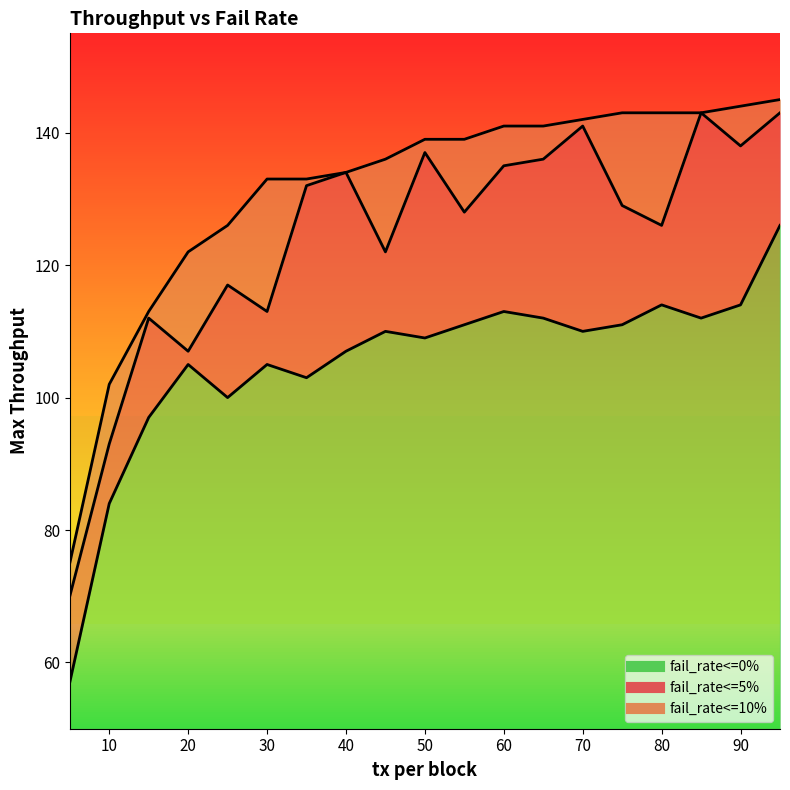

What is the value of the fail_rate<=10% point at the 3rd from the left?

113